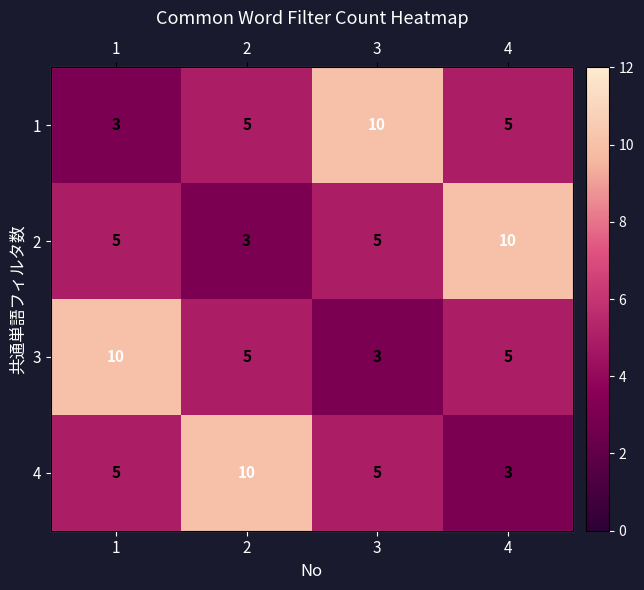

Where does the 1 series first go above 5?

3